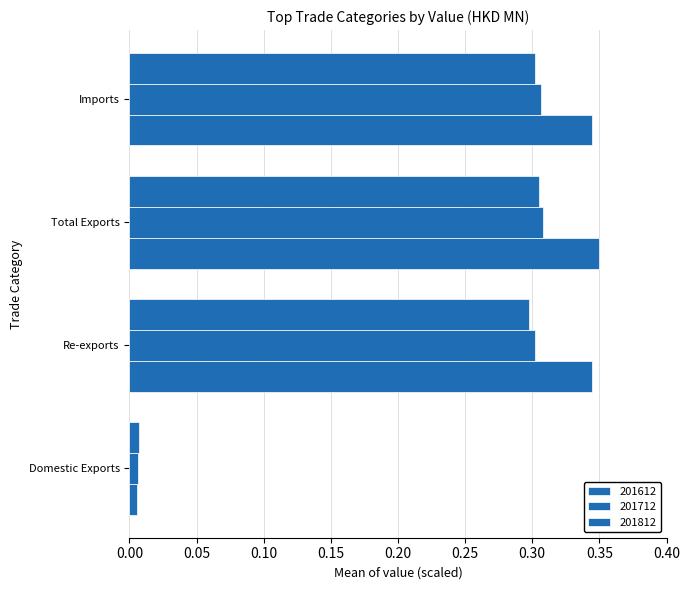

How many series are shown in this chart?

3